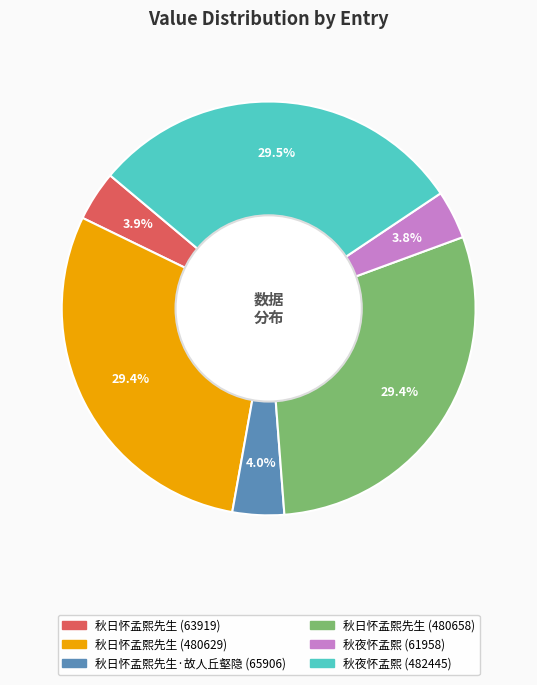

True or false: 秋日怀孟熙先生 (480629) accounts for 36% of the total.

False